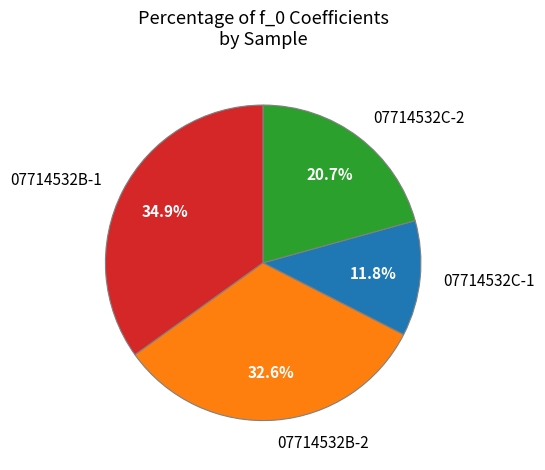

Is 07714532C-1 the majority of the pie?

No